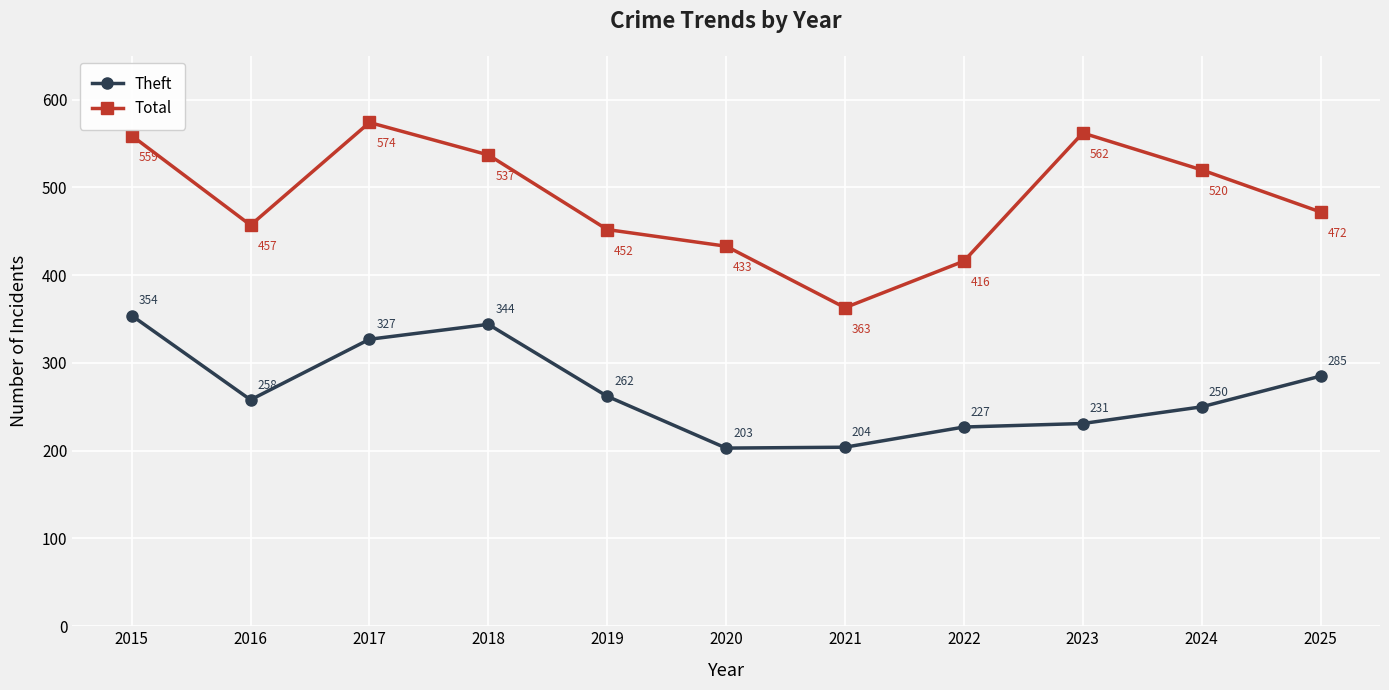

True or false: Total and Theft cross at least once.

False